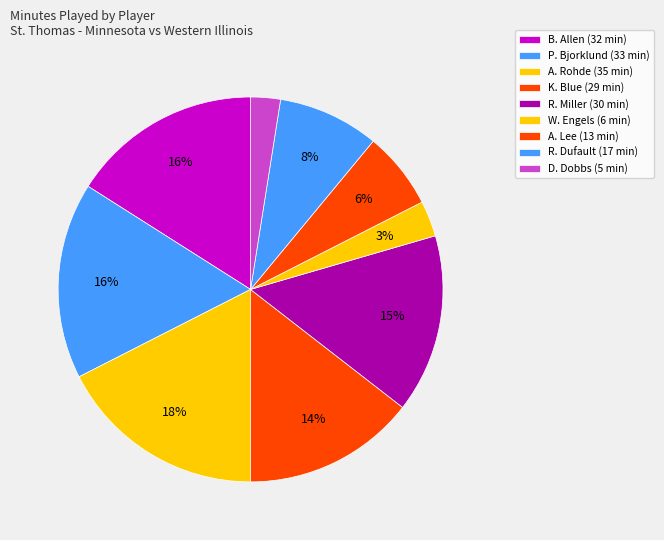

To the nearest percent, what is the difference between the largest and smallest slice percentages?

15%